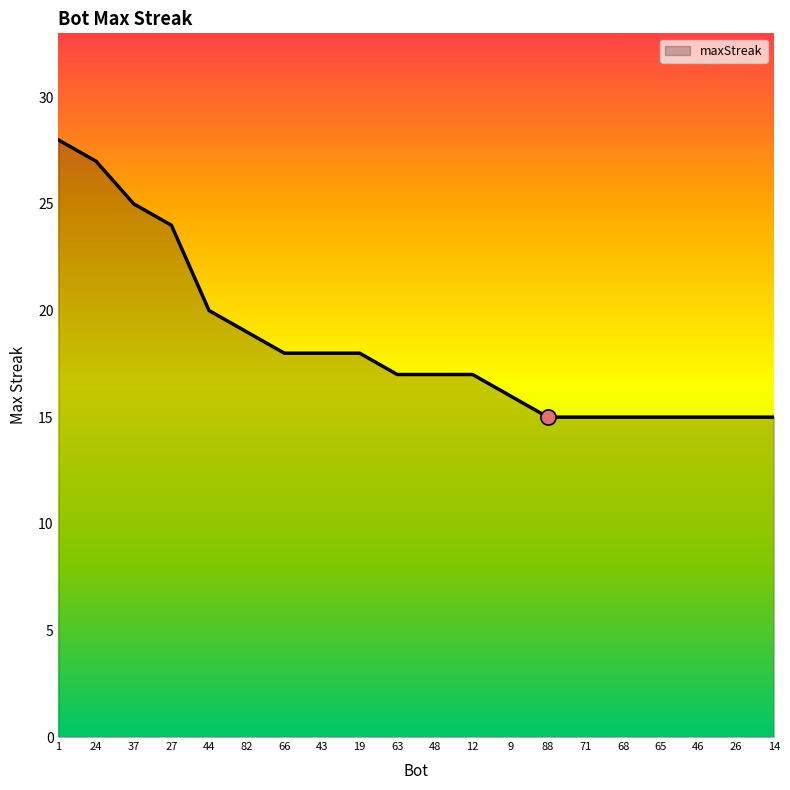

Between 26 and 66, which is larger?

66